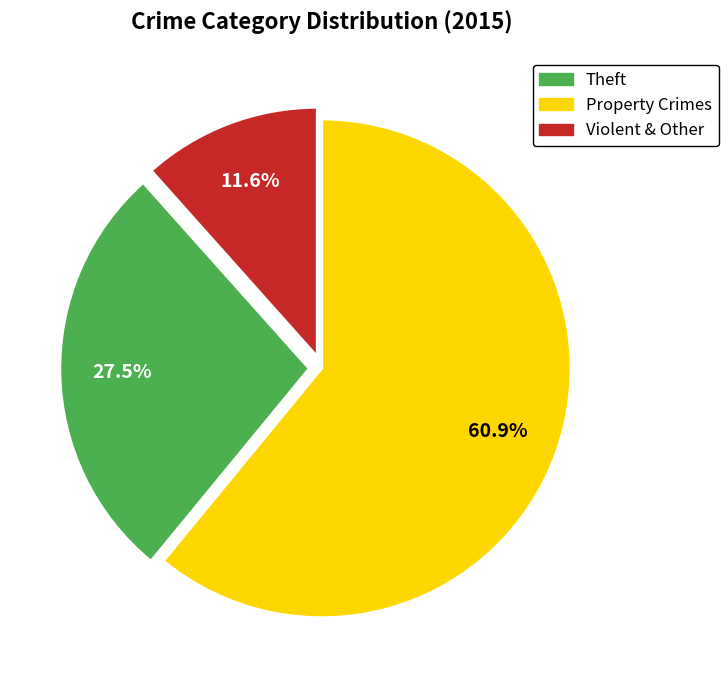

Does any single category account for the majority?

Yes